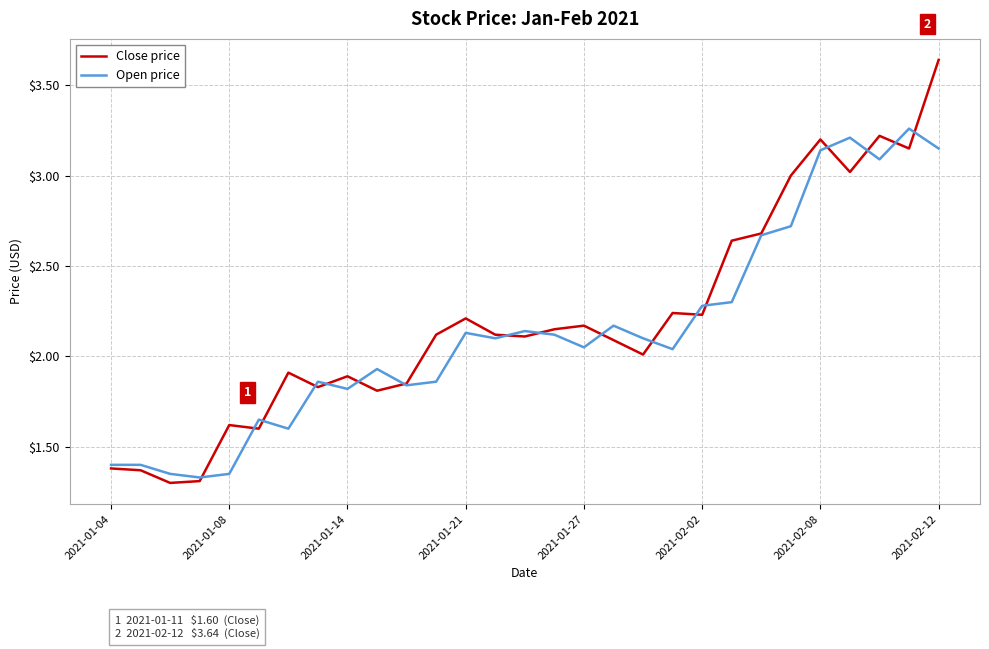

Which series has the widest spread of values?

Close price